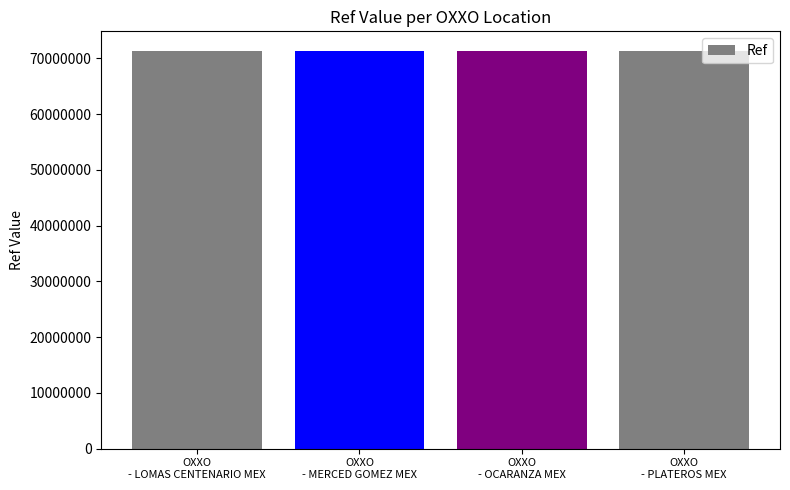

What is the label of the 4th bar from the right?

OXXO
- LOMAS CENTENARIO MEX